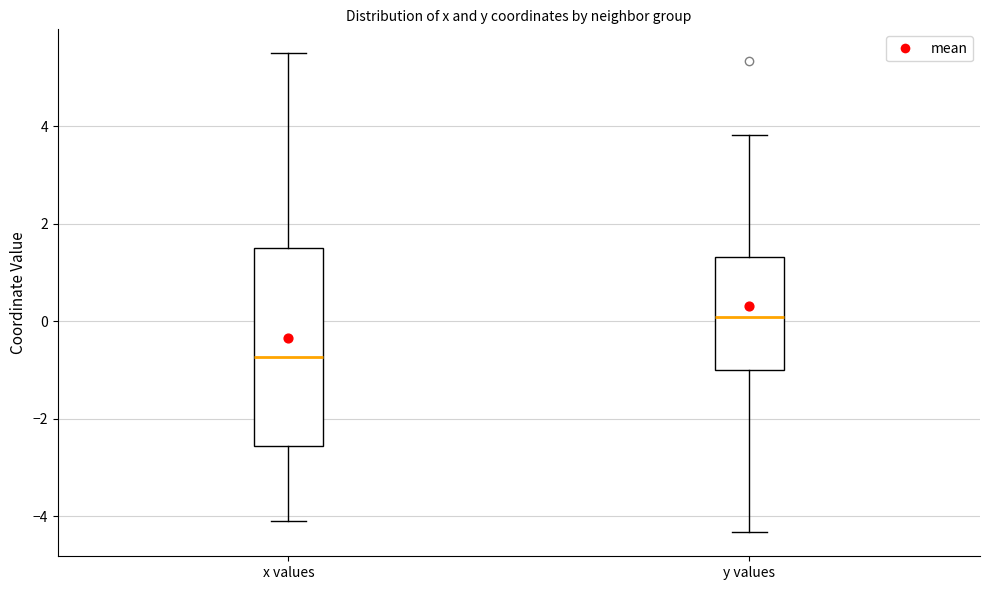

Reading left to right, transcribe this box plot: for each box, give where its median line is, the range the box spans, and where its two whiskers end, as read against the y-axis. The values are not printed on the chart, so give them approximately, as read against the axis.

x values: median -0.8, box -2.6 to 1.4, whiskers -4.0 to 5.4
y values: median 0.0, box -1.0 to 1.4, whiskers -4.4 to 3.8